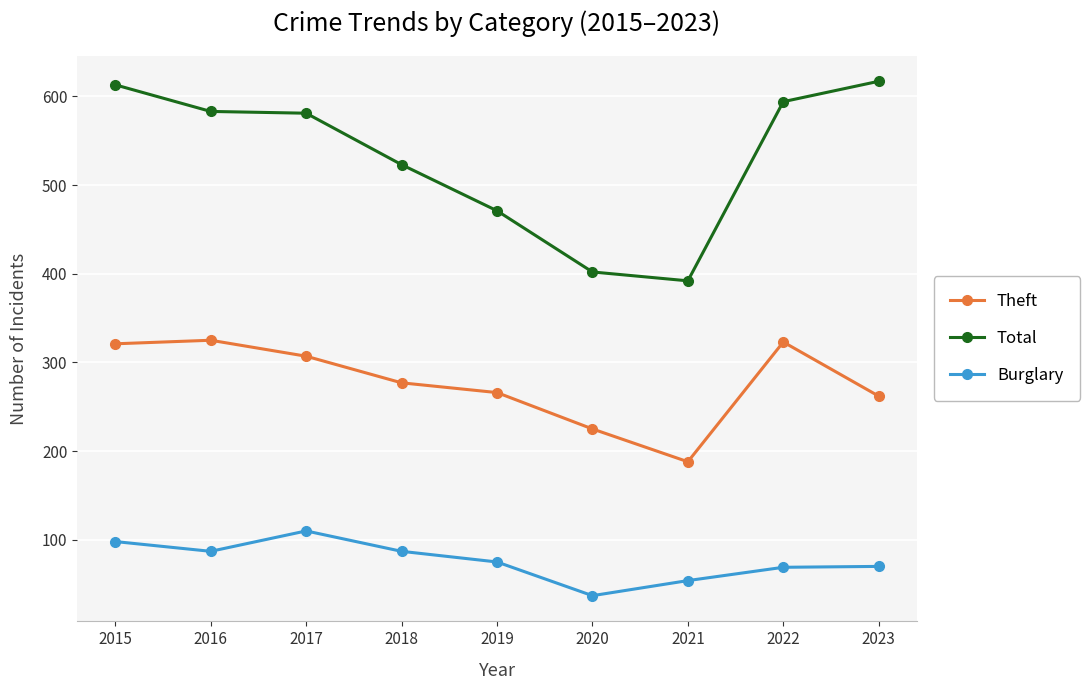

Which series has the widest spread of values?

Total